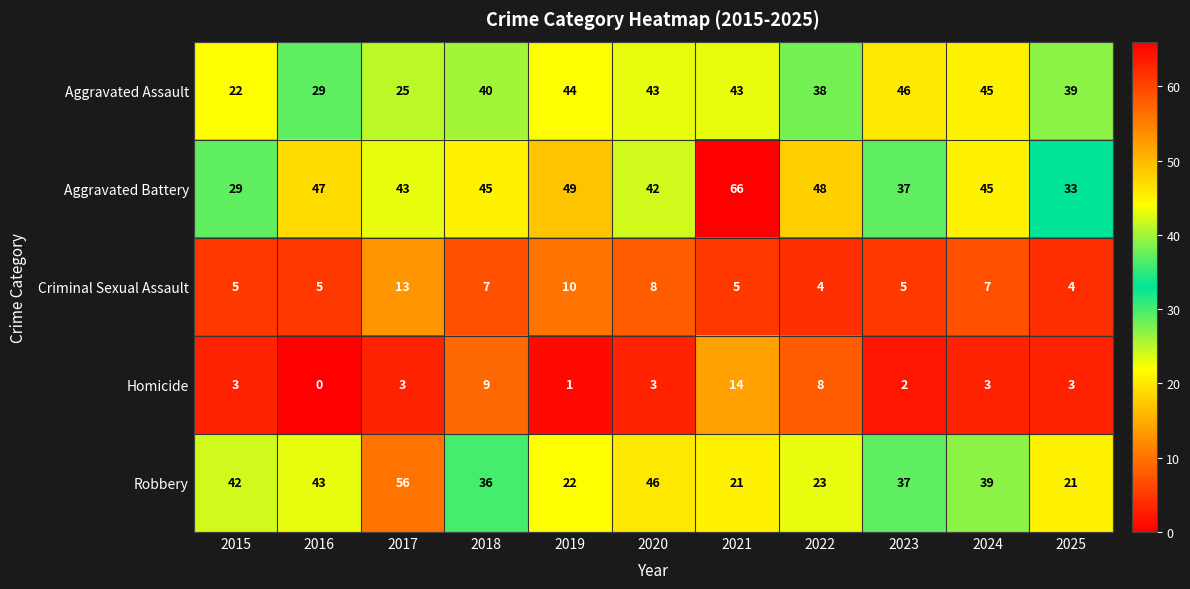

Rank the series at 2020 from lowest to highest value.

Homicide, Criminal Sexual Assault, Aggravated Battery, Aggravated Assault, Robbery